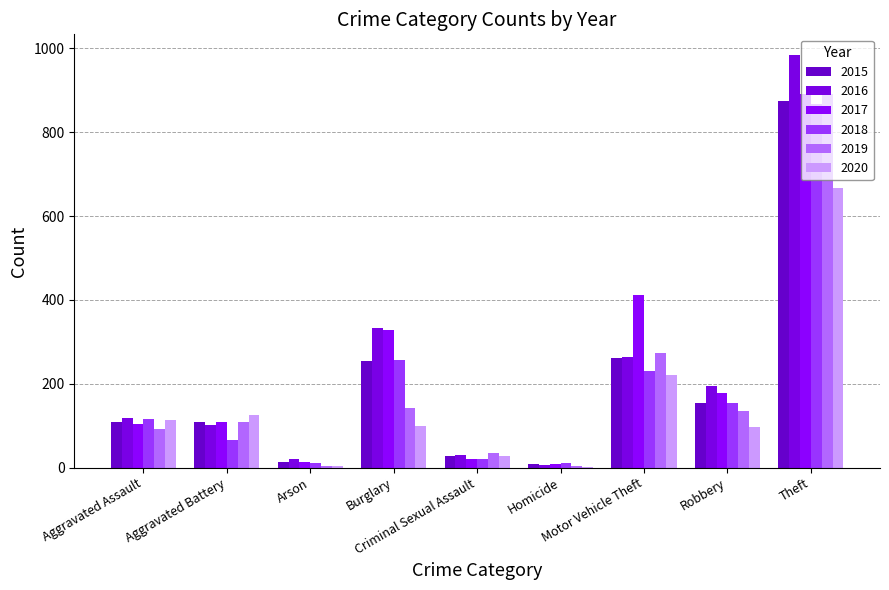

At which category is the sum across all series the highest?

Theft